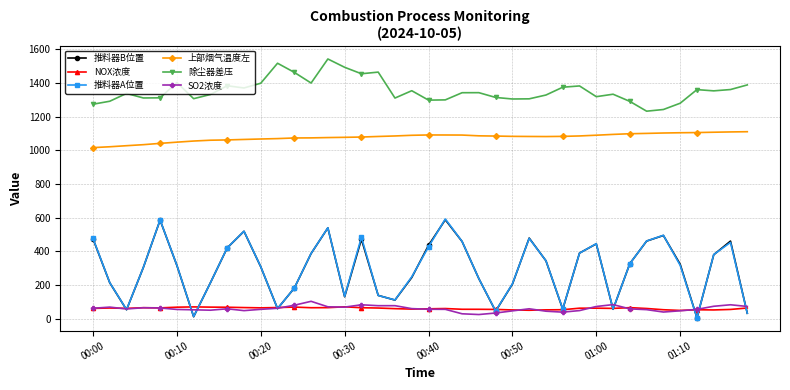

Which series has the largest total across all categories?

除尘器差压